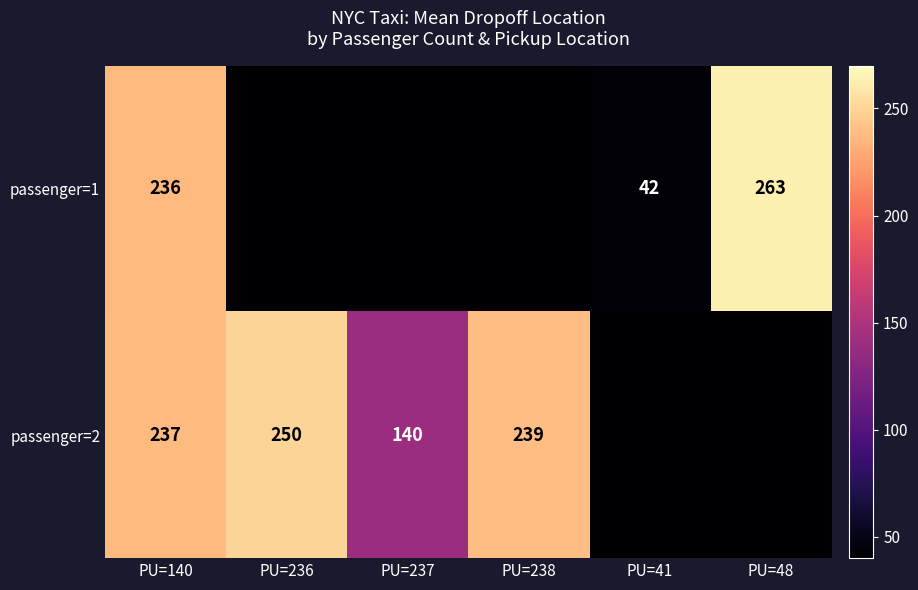

Rank the series by their maximum value, from highest to lowest.

passenger=1, passenger=2